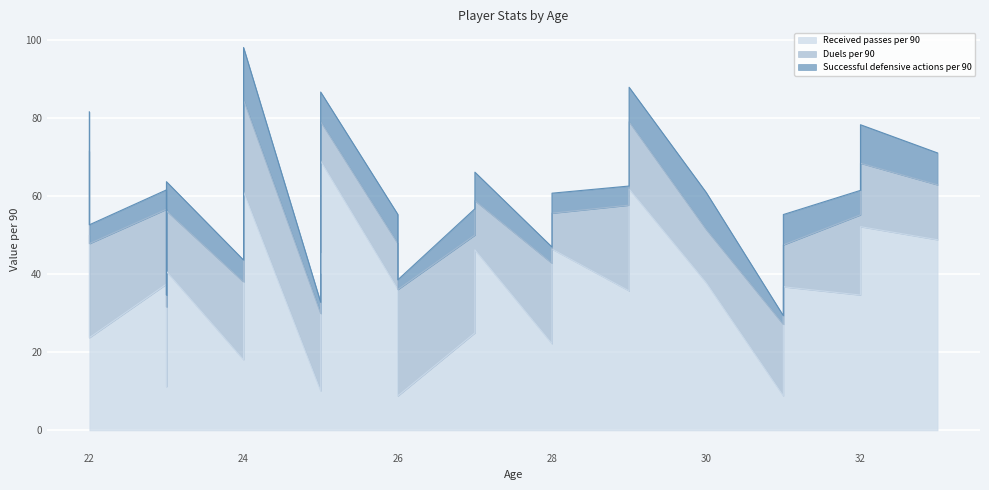

List the series in order of their overall mean, lowest first.

Successful defensive actions per 90, Duels per 90, Received passes per 90